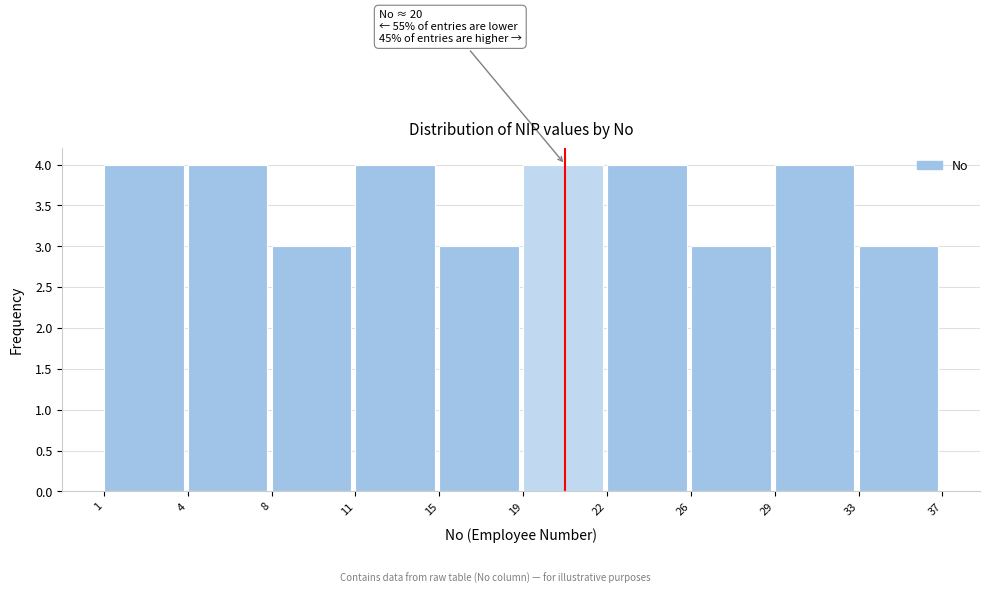

Reading right to left, transcribe all the data shown in this chart.

3	4	3	4	4	3	4	3	4	4